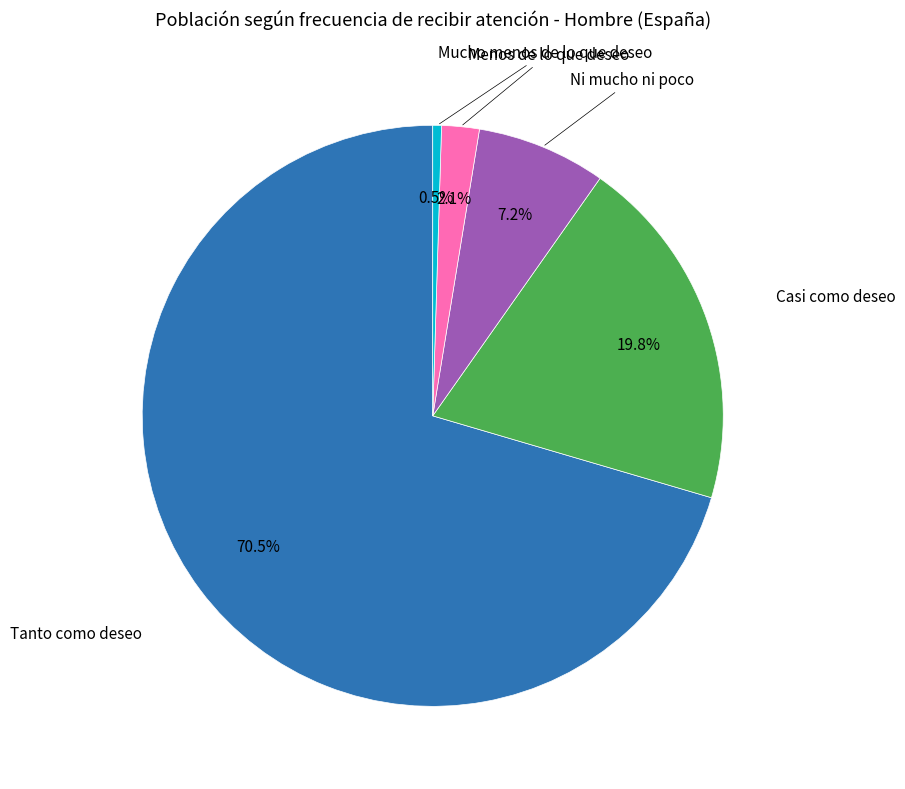

Does any single category account for the majority?

Yes